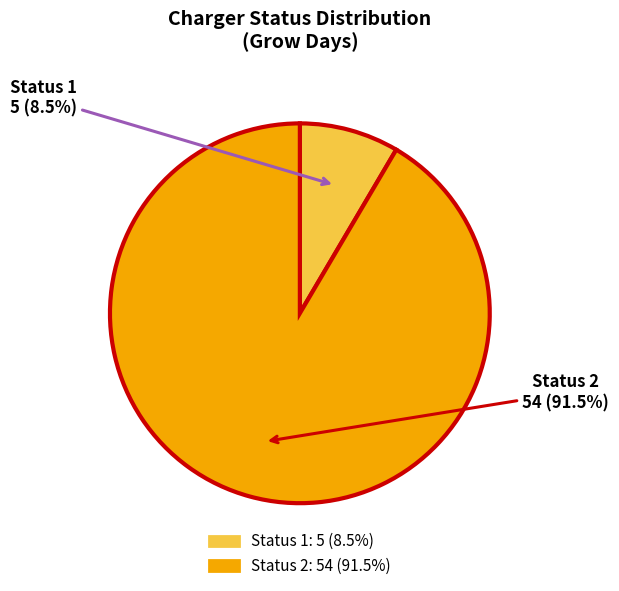

To the nearest percent, what is the average slice percentage?

50%